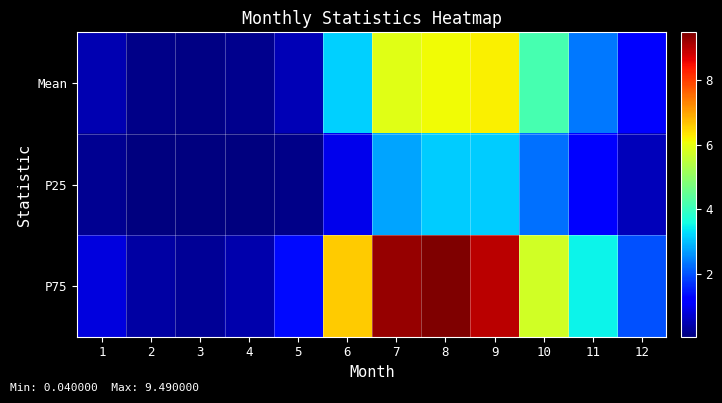

Rank the series at 1 from highest to lowest value.

P75, Mean, P25